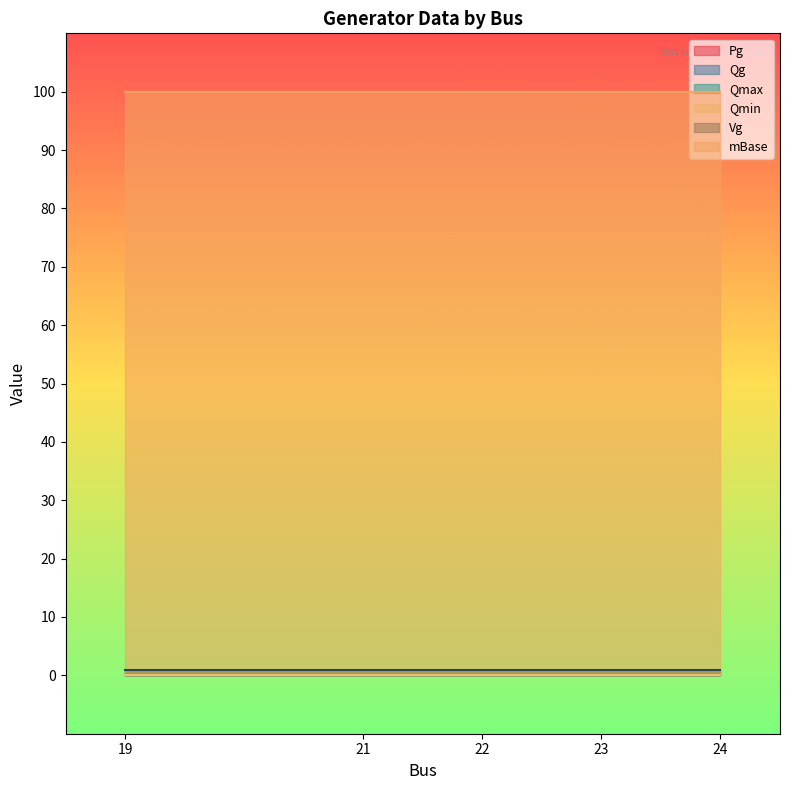

What are all the series names shown in the legend?

Pg, Qg, Qmax, Qmin, Vg, mBase